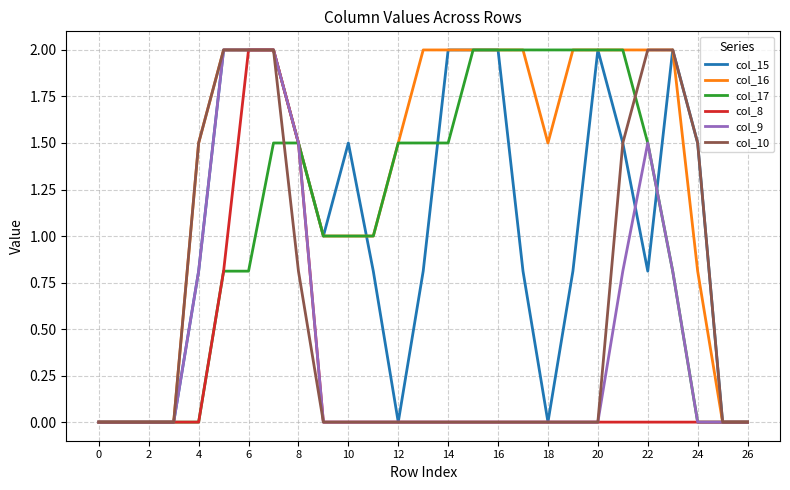

How many lines are shown in the chart?

6